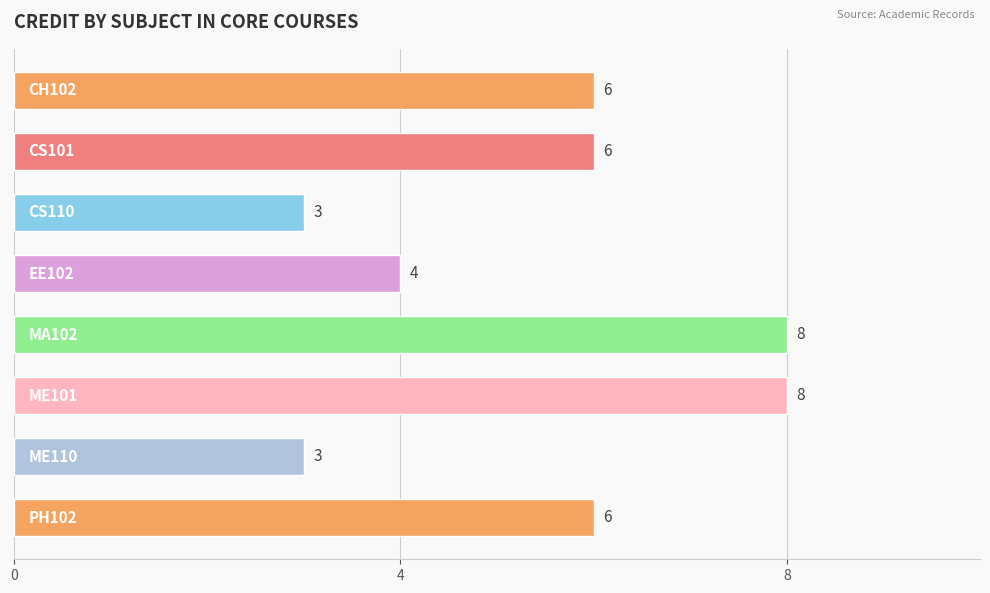

Are the bars grouped side by side (vs. stacked)?

No